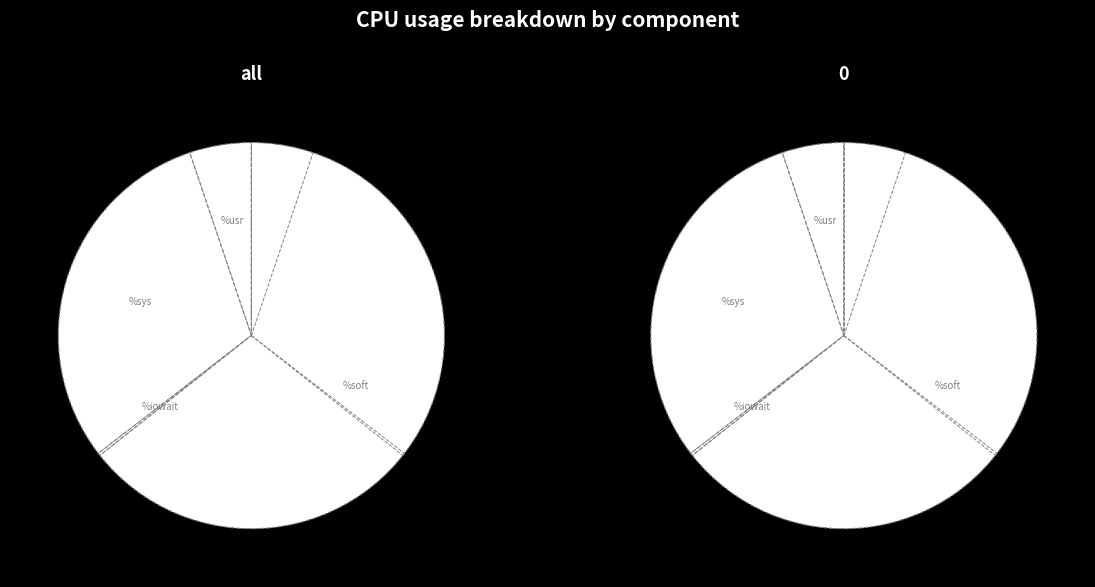

How many segments does this pie chart have?

9